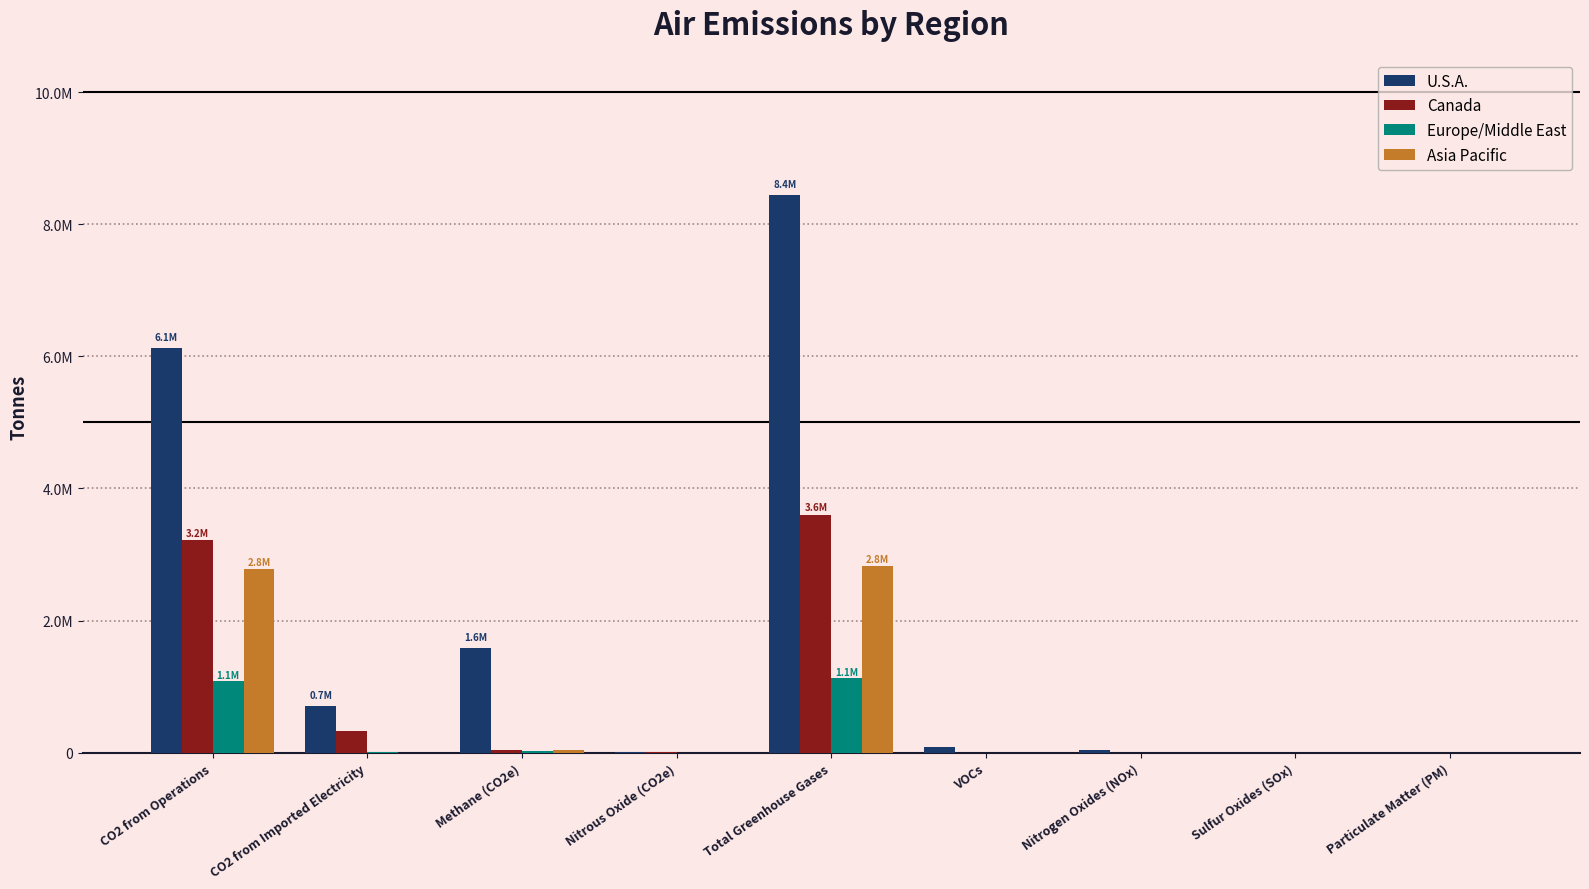

List the labels in order of U.S.A. value, largest first.

Total Greenhouse Gases, CO2 from Operations, Methane (CO2e), CO2 from Imported Electricity, VOCs, Nitrogen Oxides (NOx), Nitrous Oxide (CO2e), Sulfur Oxides (SOx), Particulate Matter (PM)